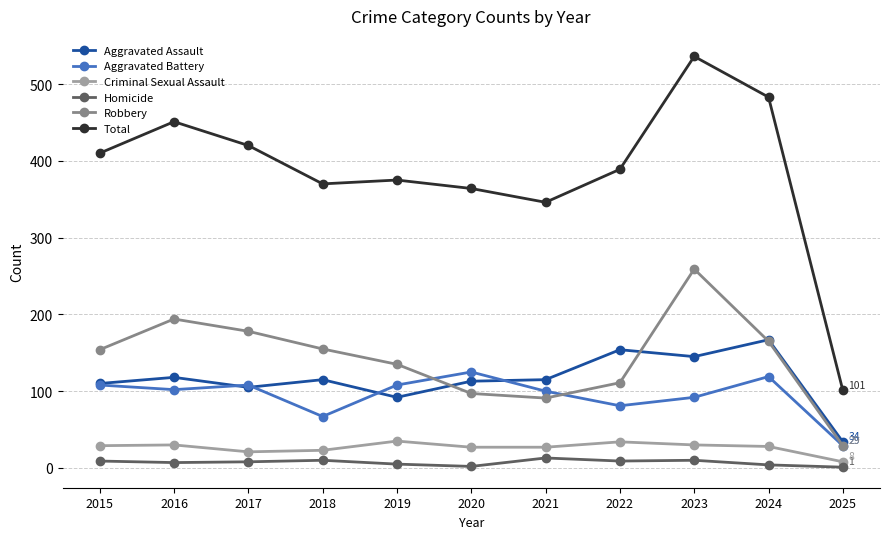

After their last crossing, which series has the higher values: Aggravated Assault or Aggravated Battery?

Aggravated Assault